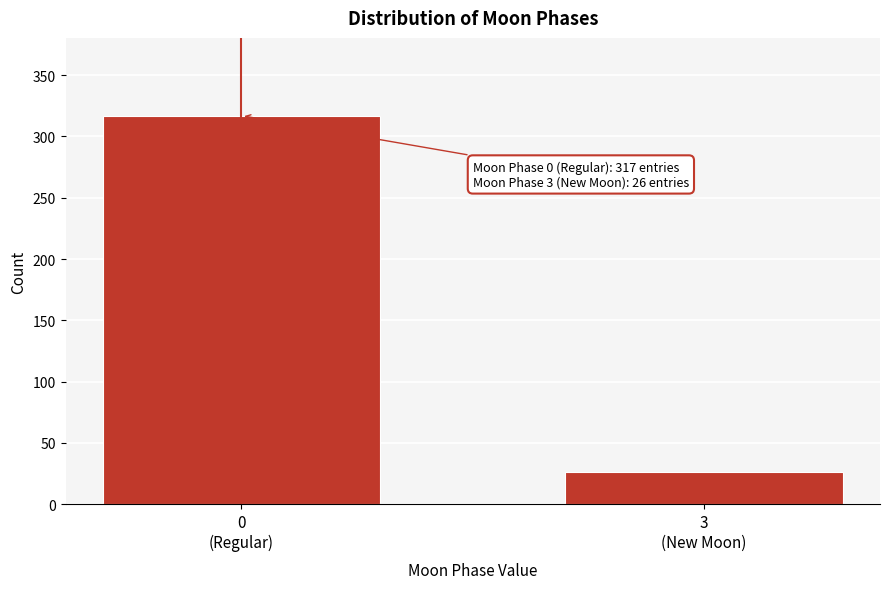

Reading left to right, what are all the values shown in this chart?

317	26